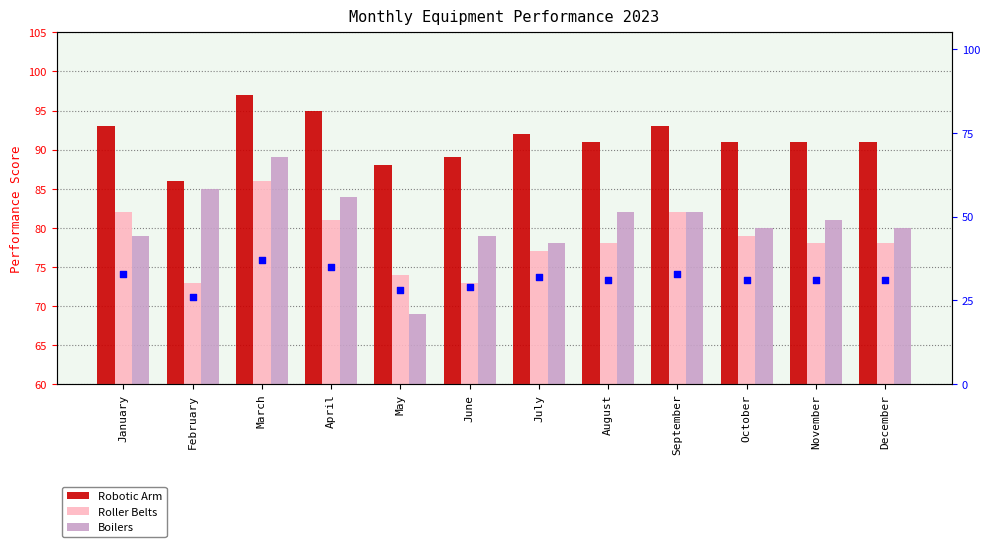

Which series contains the highest Y value?

Robotic Arm